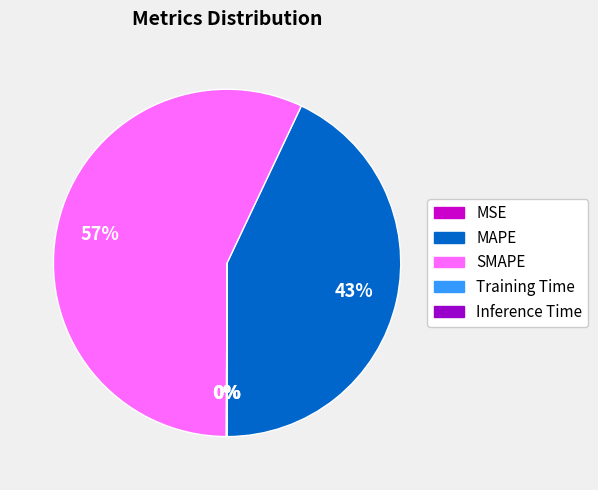

To the nearest percent, what is the difference between the largest and smallest slice percentages?

57%